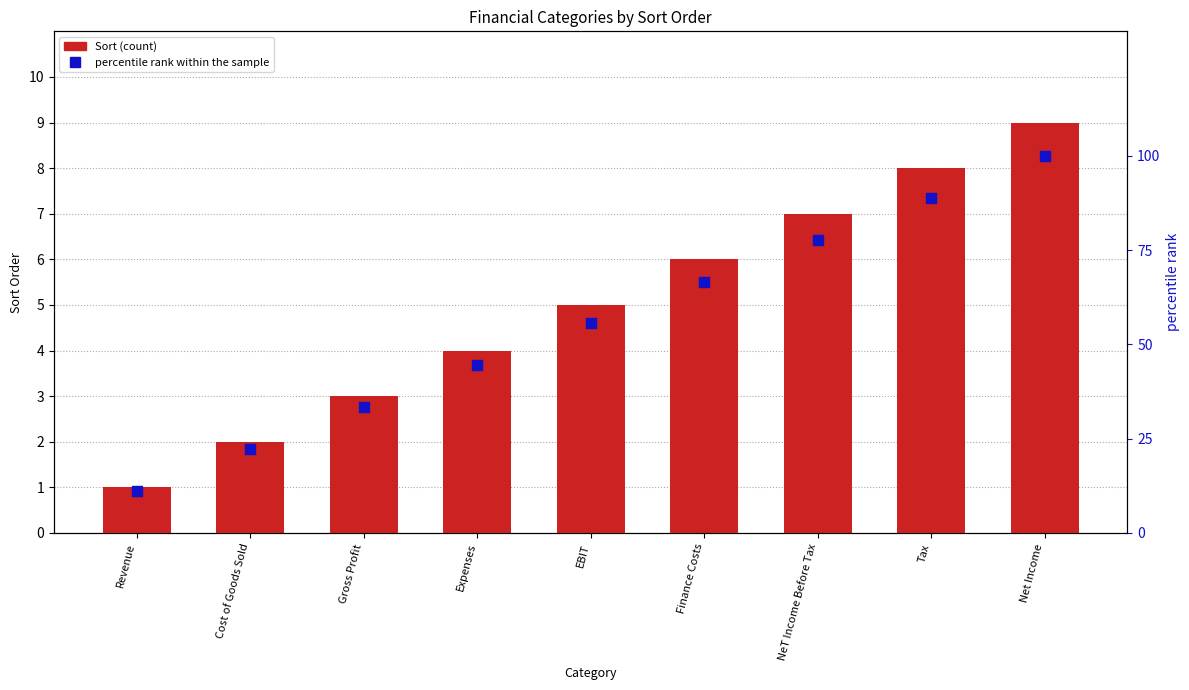

What are all the series names shown in the legend?

Sort, percentile rank within the sample